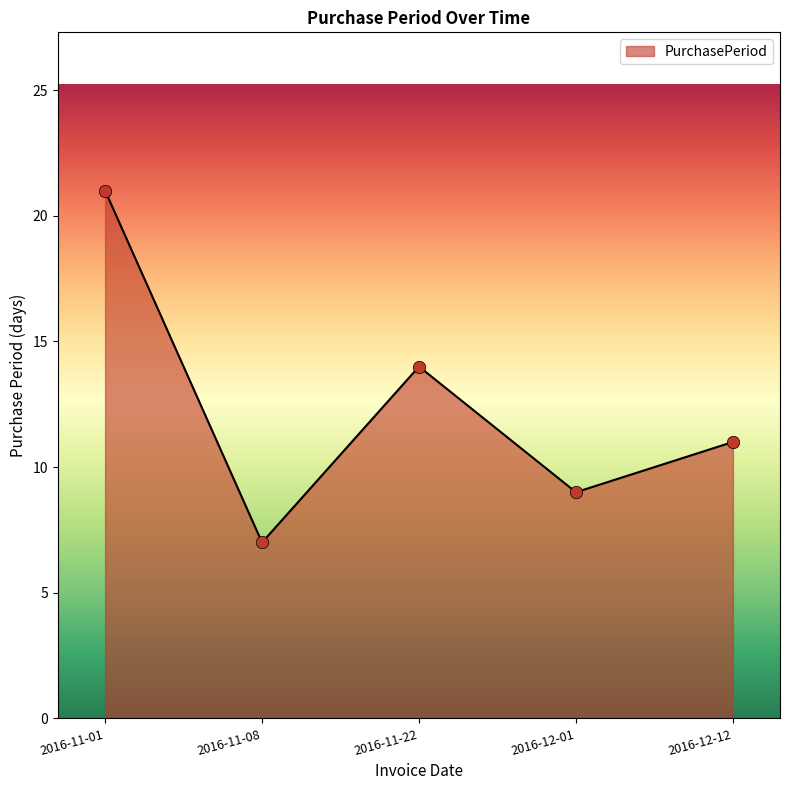

Which has a higher value, 2016-12-01 or 2016-11-22?

2016-11-22